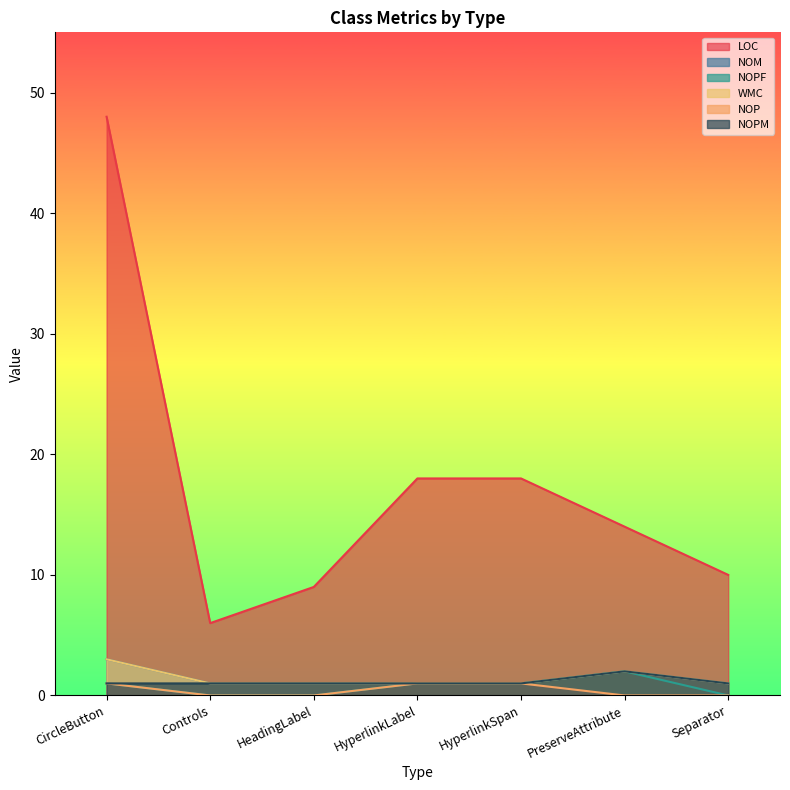

True or false: NOM and LOC cross at least once.

False